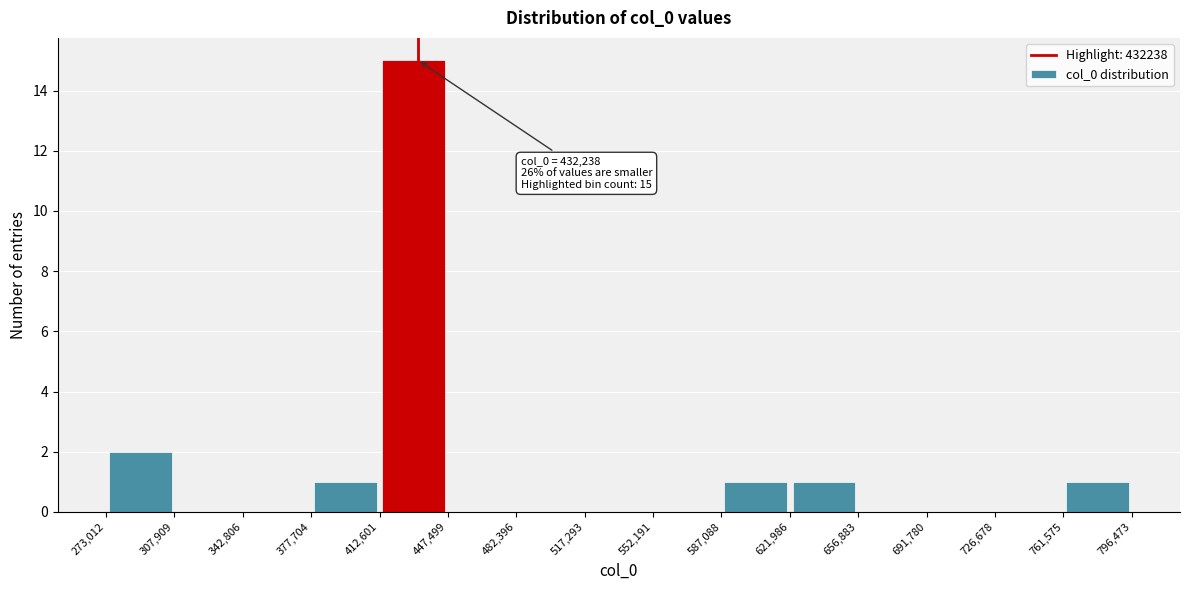

Which range on the x-axis has the tallest bar?

412,601 to 447,499